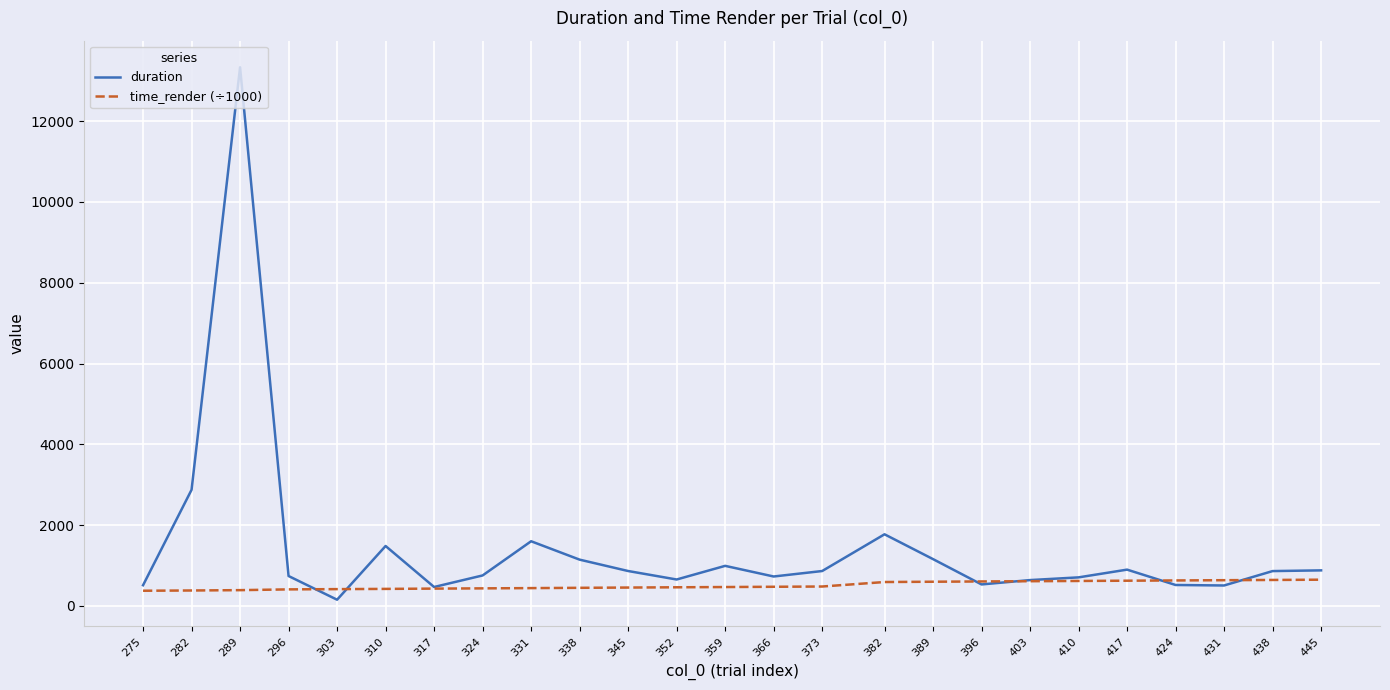

The value of duration at 289 is 13332.6. True or false?

True